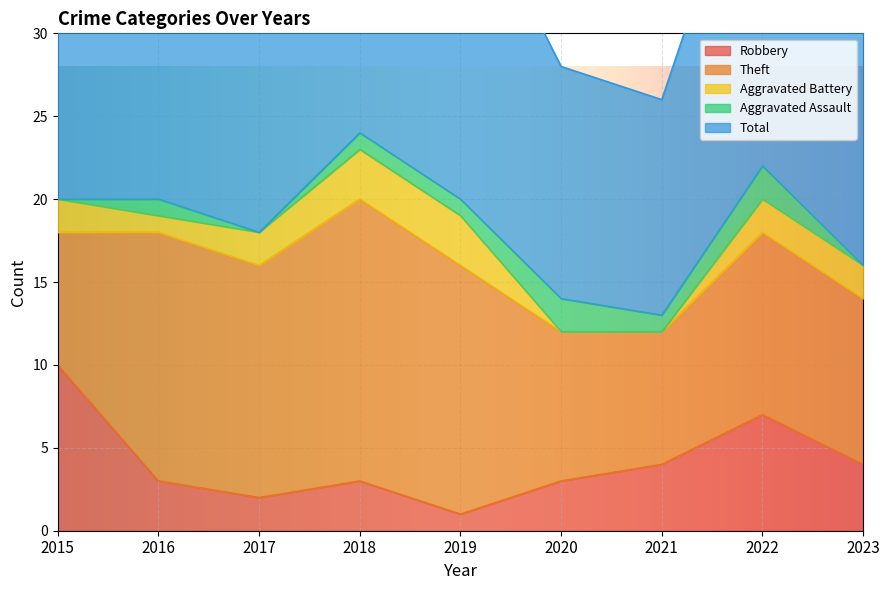

How many data points does each series have?

9